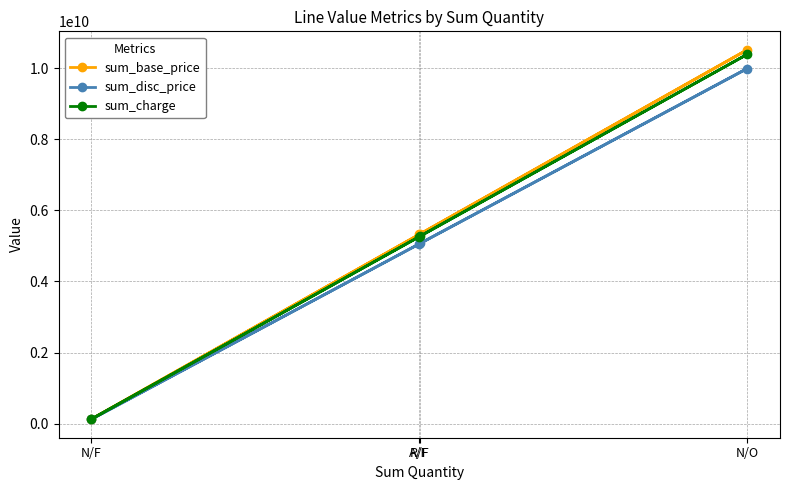

What value does the sum_base_price series have at A/F?

5320753880.7